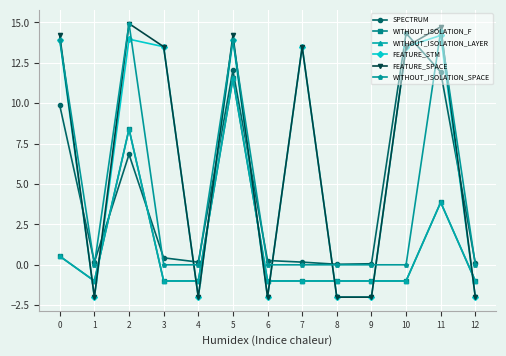

At 3, list the series in order from smallest to largest.

WITHOUT_ISOLATION_F, WITHOUT_ISOLATION_LAYER, WITHOUT_ISOLATION_SPACE, SPECTRUM, FEATURE_STM, FEATURE_SPACE